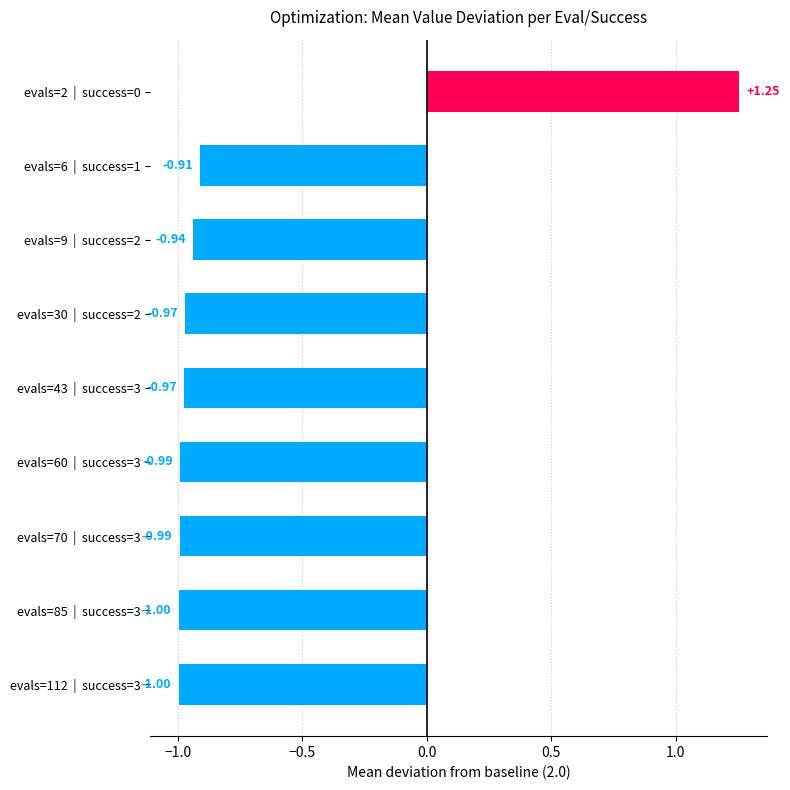

What is the average value?

-0.7